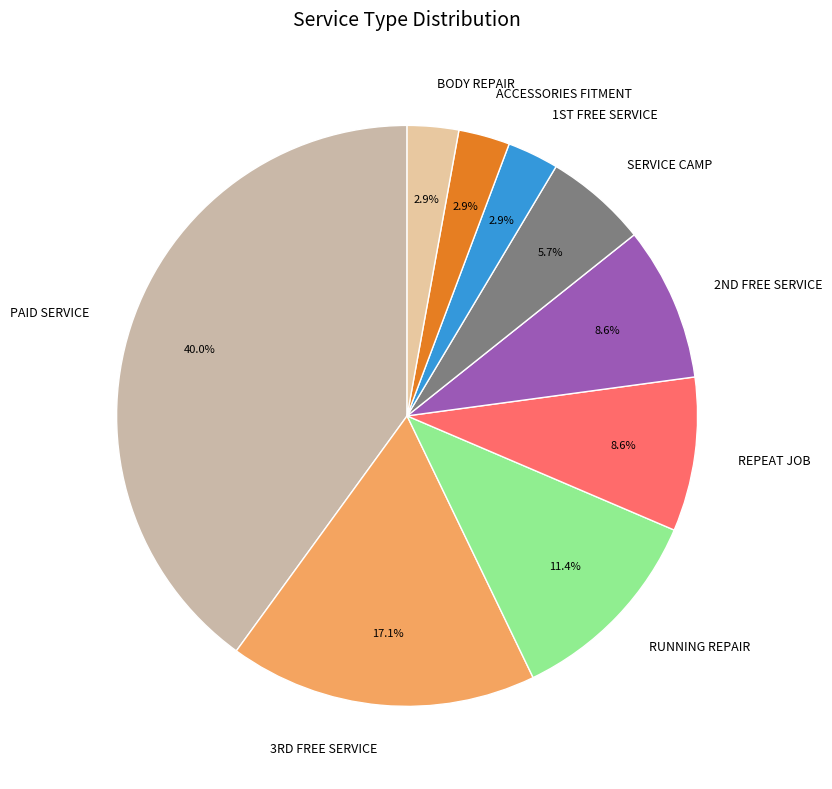

Which category has the biggest portion of the pie?

PAID SERVICE